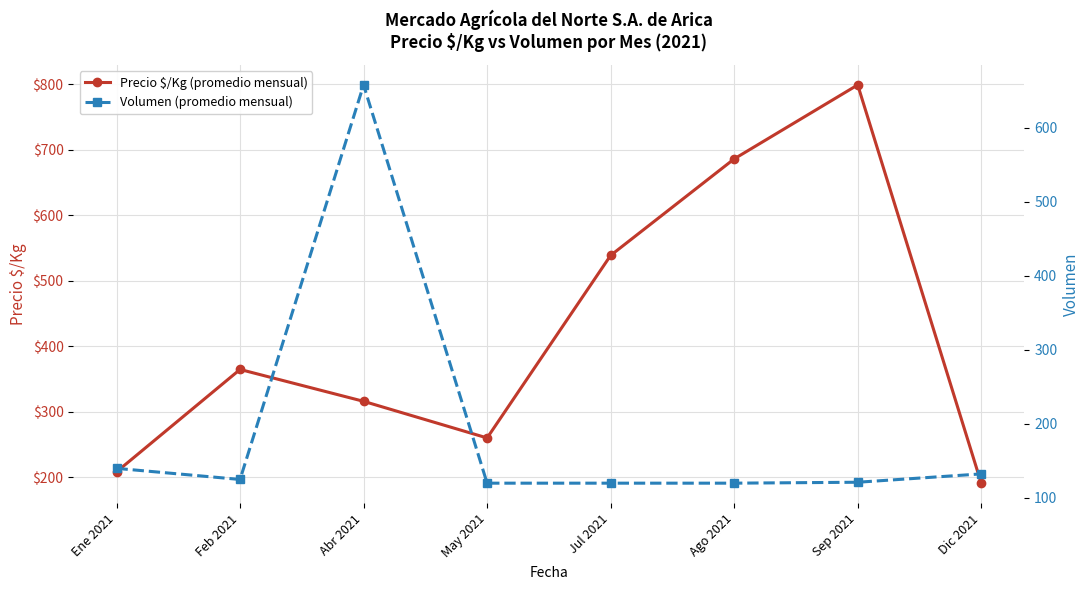

List the series in order of their peak value, lowest first.

Volumen (promedio mensual), Precio $/Kg (promedio mensual)